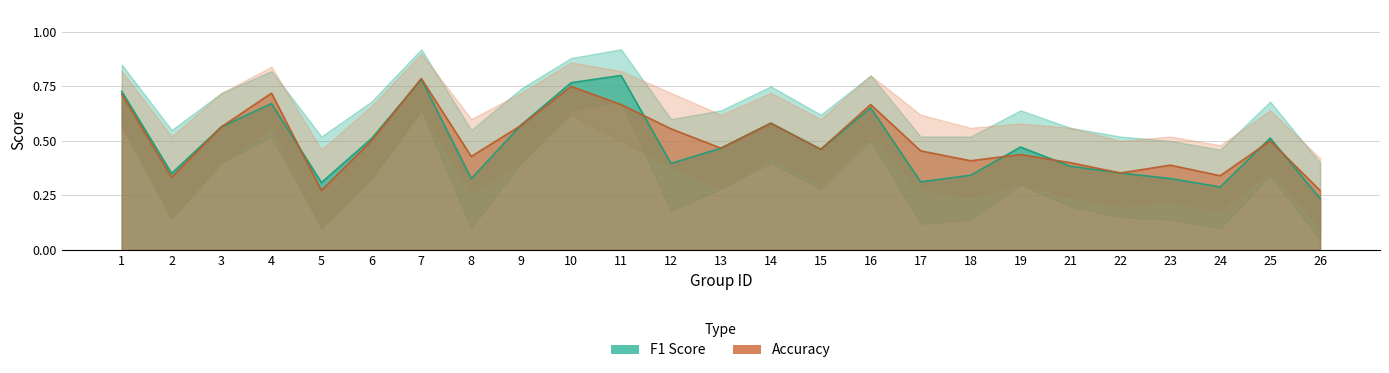

The f1 series shows 0.2 at 16. True or false?

False